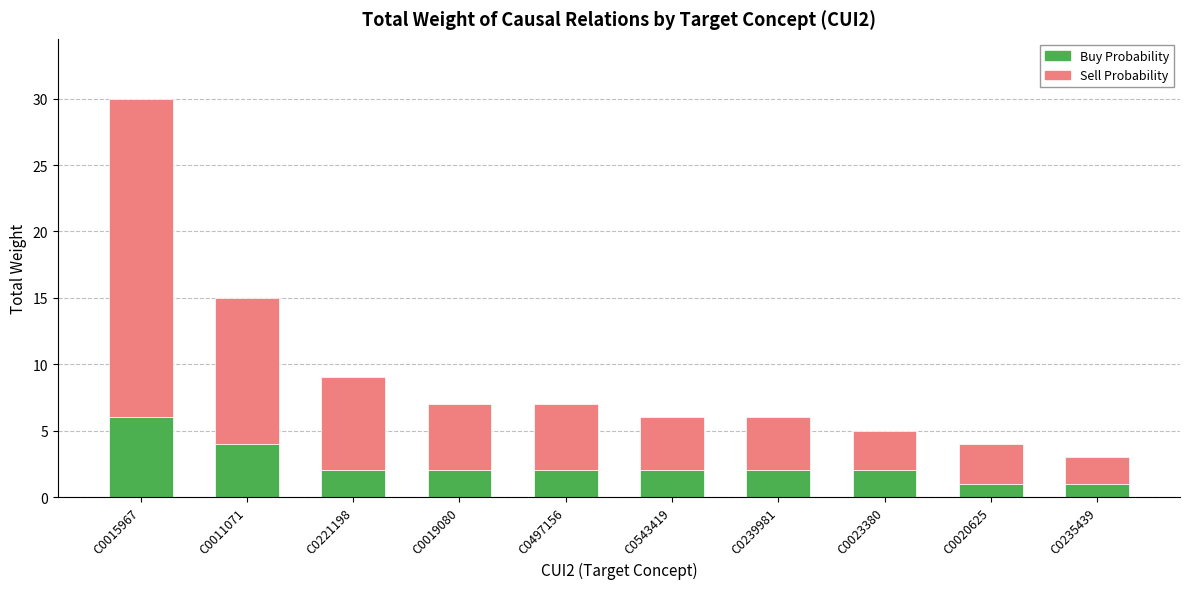

Reading right to left, what are the values for Buy Probability?

1	1	2	2	2	2	2	2	4	6